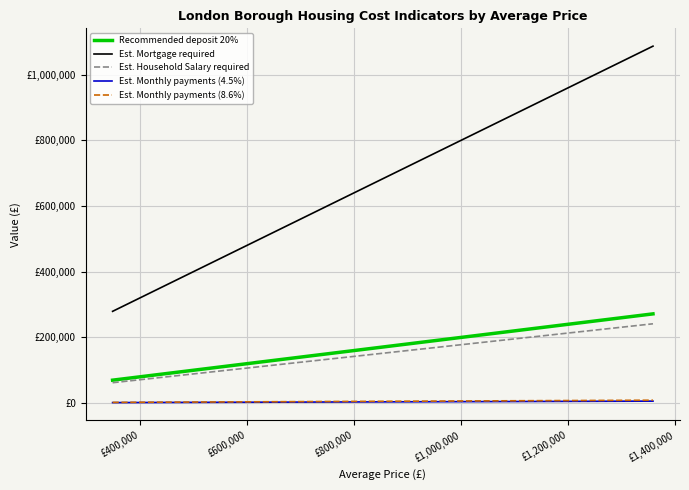

True or false: Est. Monthly payments (8.6%) and Est. Mortgage required intersect in this chart.

False